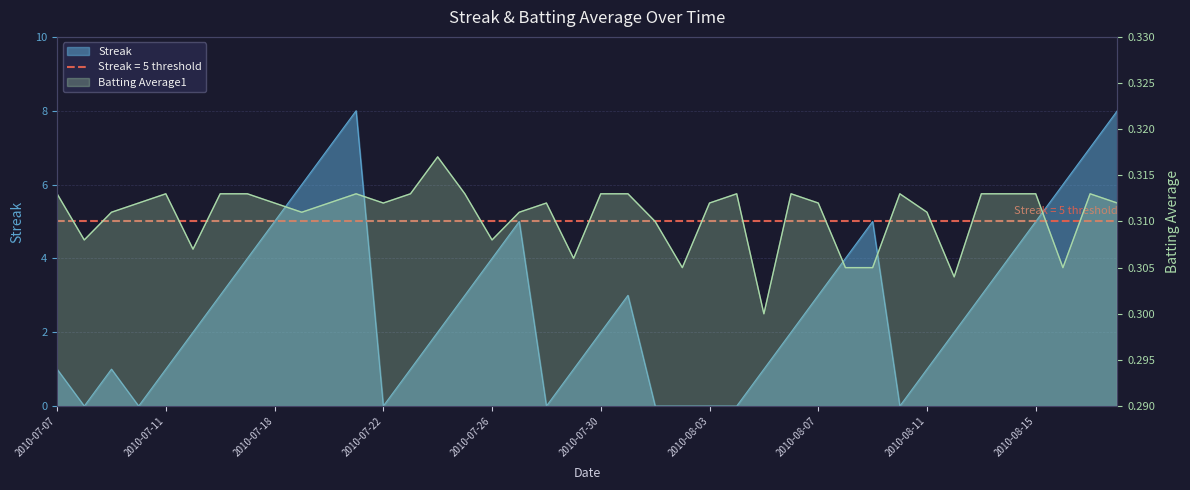

The value of Streak at 2010-07-15 is 2.0. True or false?

True